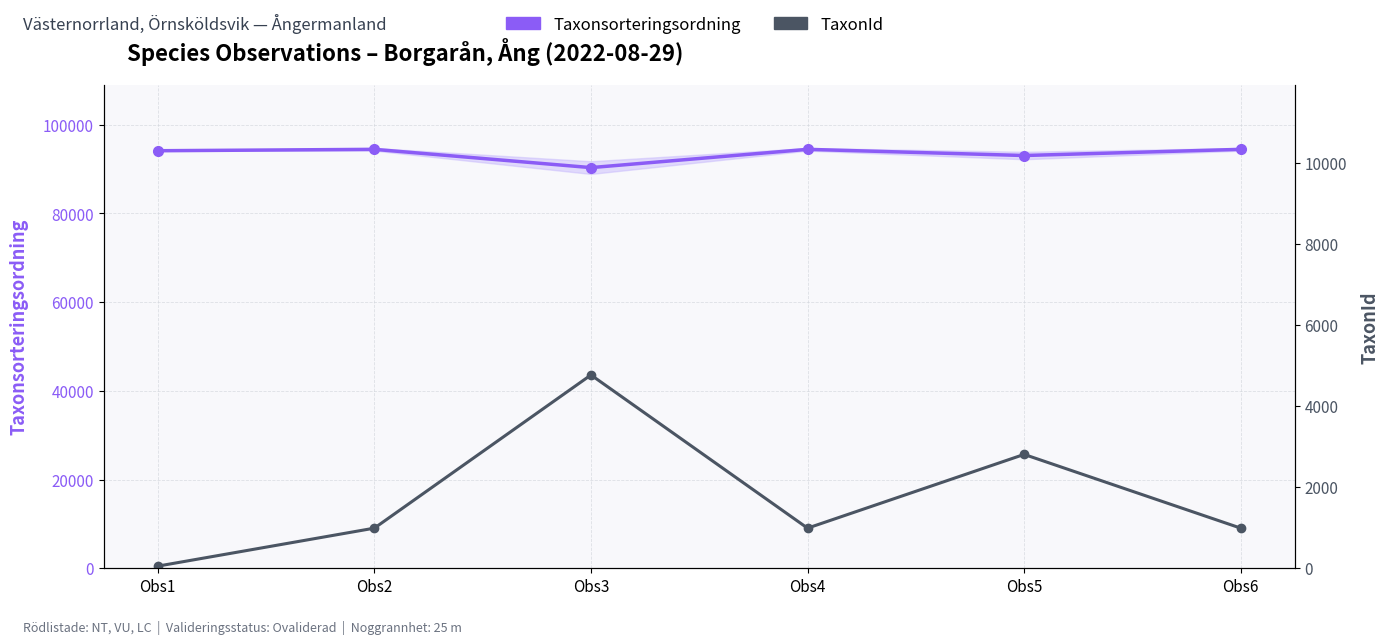

True or false: TaxonId and Taxonsorteringsordning cross at least once.

False